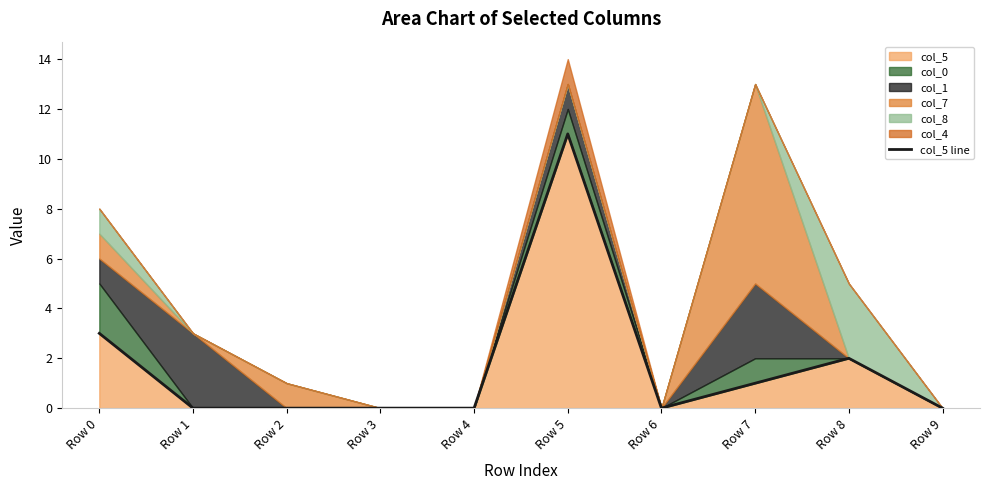

Rank the categories by value from lowest to highest.

Row 1, Row 2, Row 3, Row 4, Row 6, Row 9, Row 7, Row 8, Row 0, Row 5